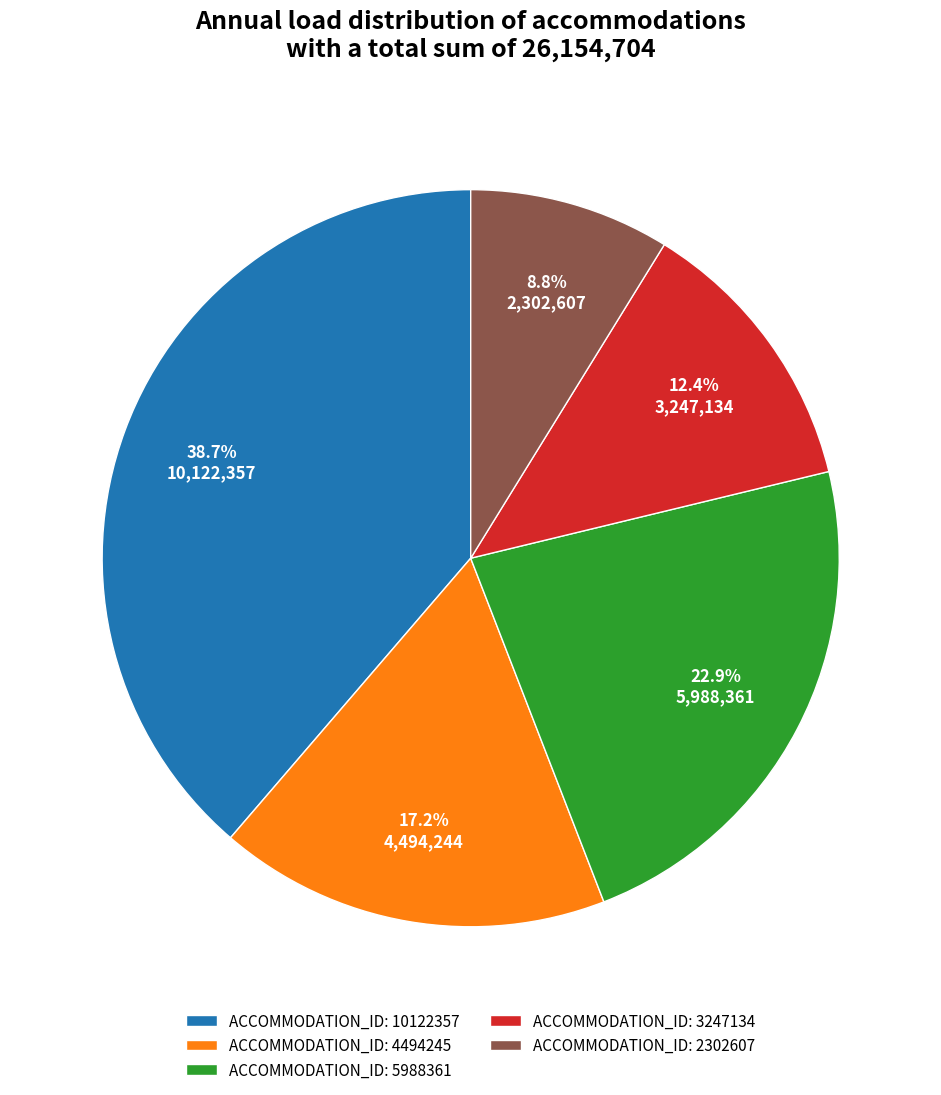

What percentage is NOT represented by ACCOMMODATION_ID: 2302607?

91.2%